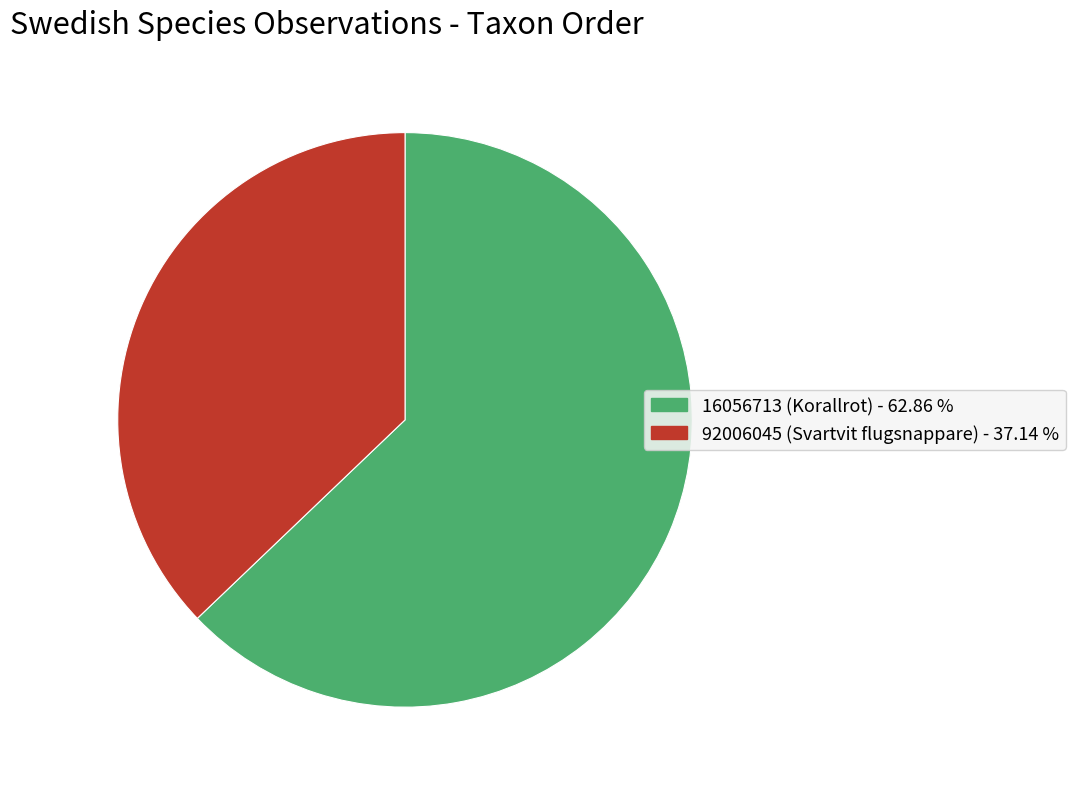

Does 16056713 (Korallrot) - 62.86 % account for over 50% of the chart?

Yes